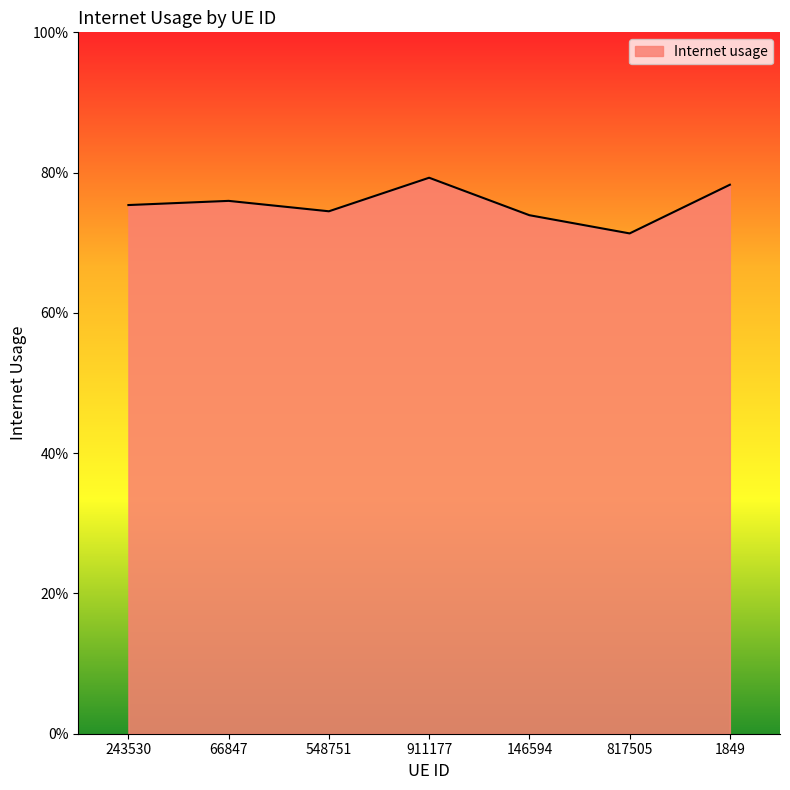

Does the chart have visible grid lines?

No